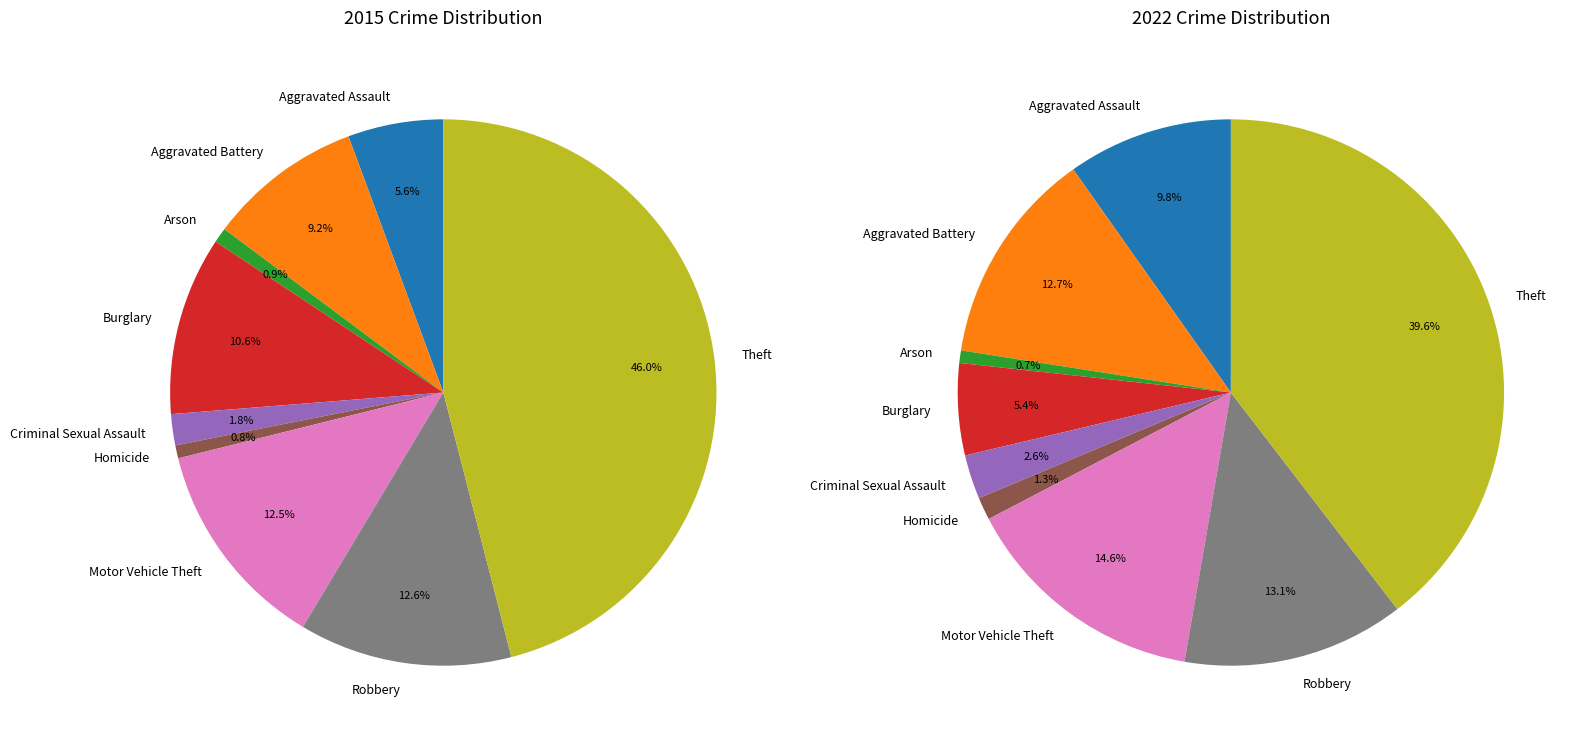

Rank the series by their maximum value, from lowest to highest.

values_2022, values_2015